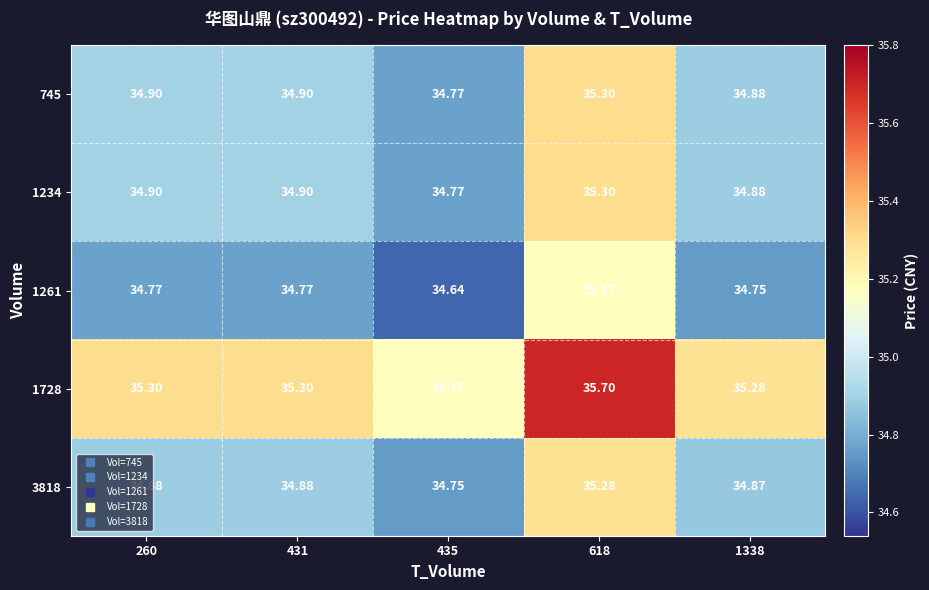

Is the value of 1728 at 618 greater than the value of 745 at 260?

Yes